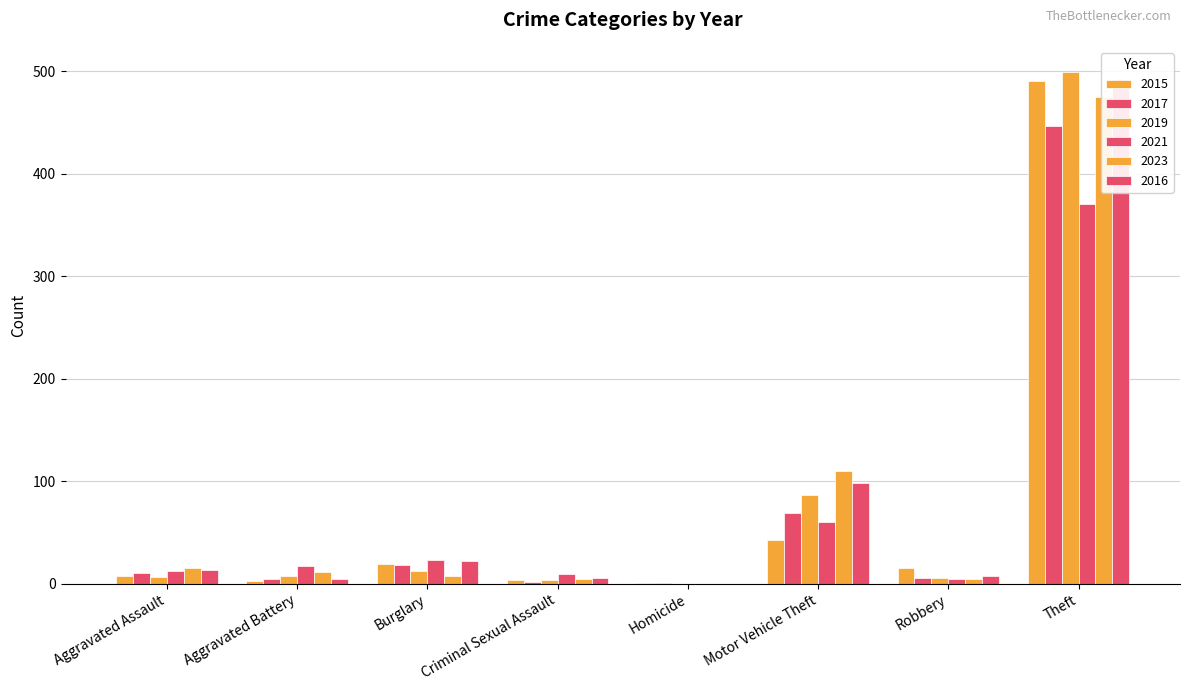

Rank the series by their maximum value, from lowest to highest.

2021, 2017, 2023, 2016, 2015, 2019